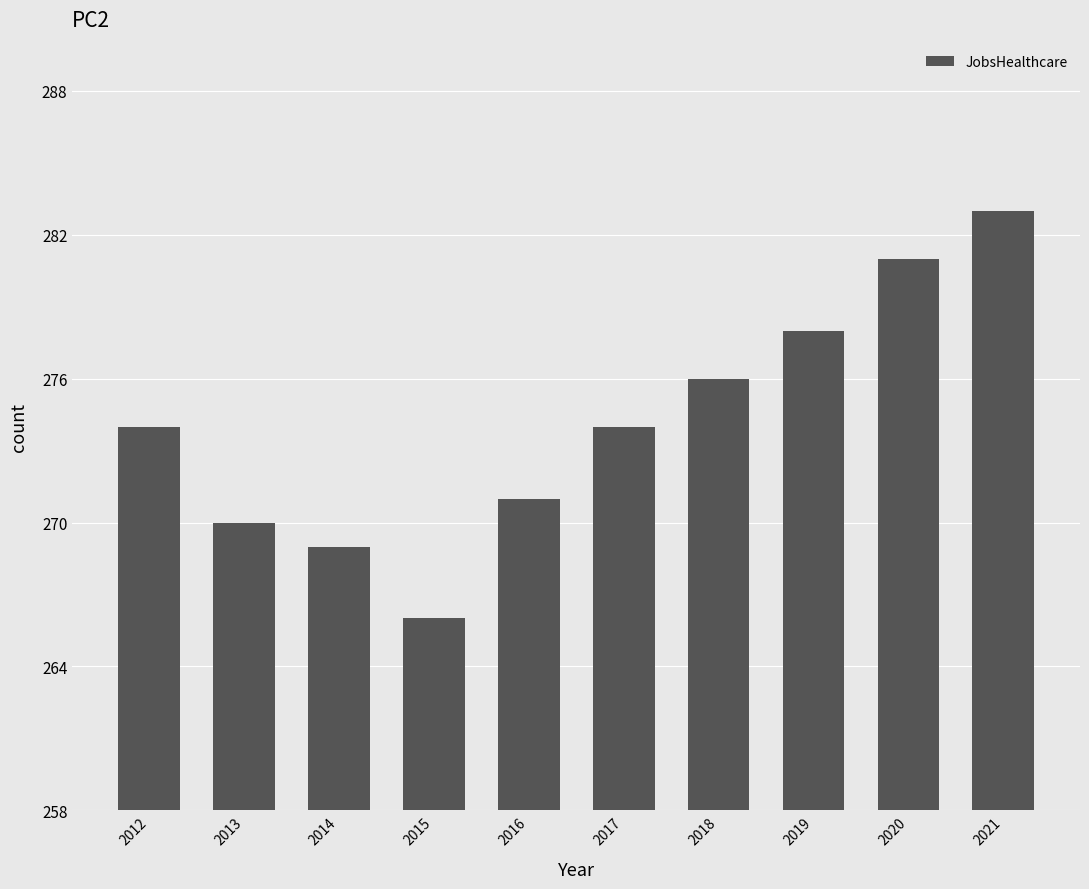

What is the approximate value at 2020, to the nearest 10?

280